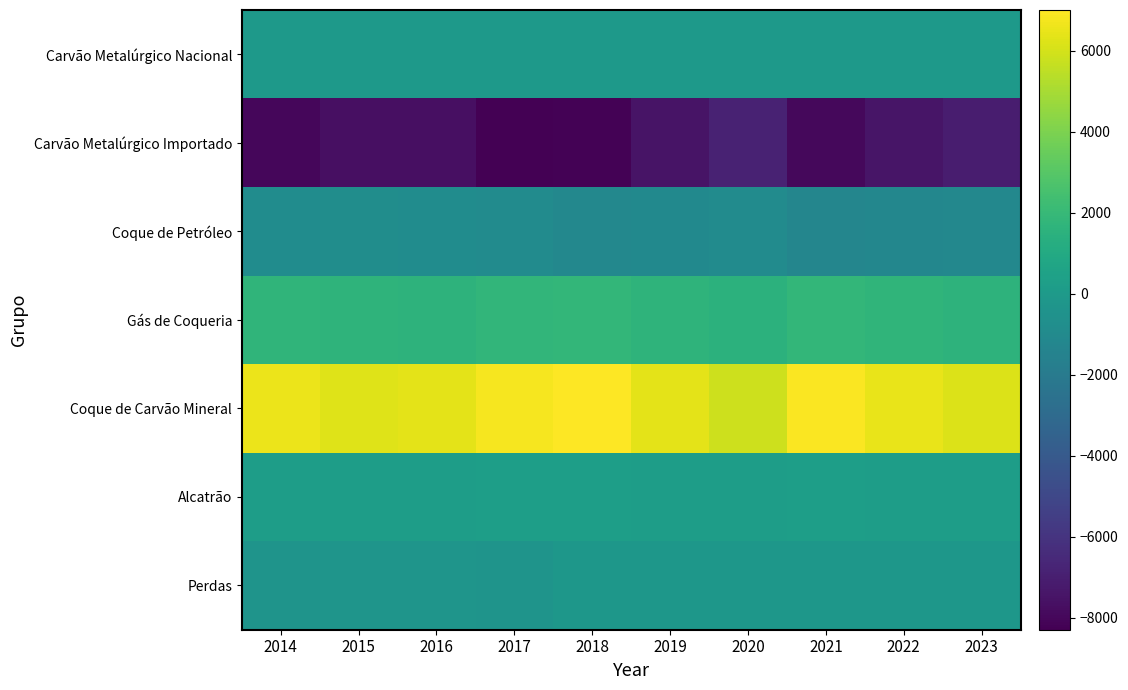

Which has a higher value, 2018 or 2017?

2018